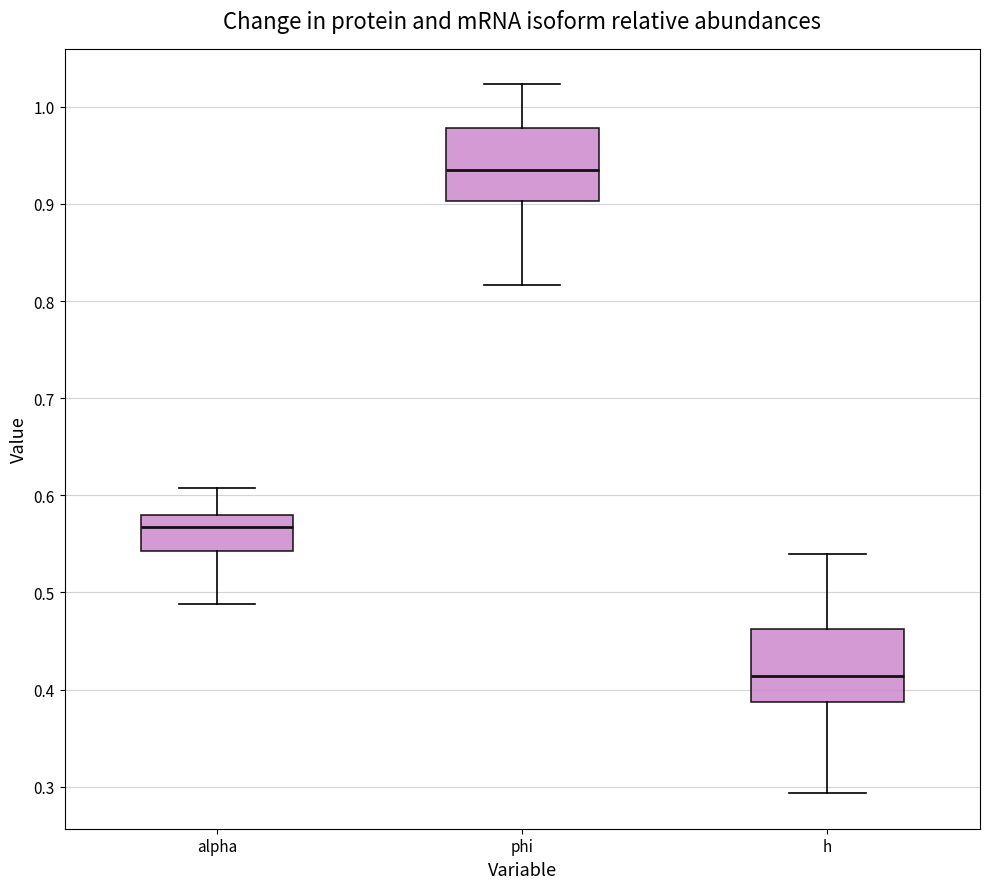

Where is the lower edge of the box for phi on the y-axis? The values are not printed on the chart, so give them approximately, as read against the axis.

0.90